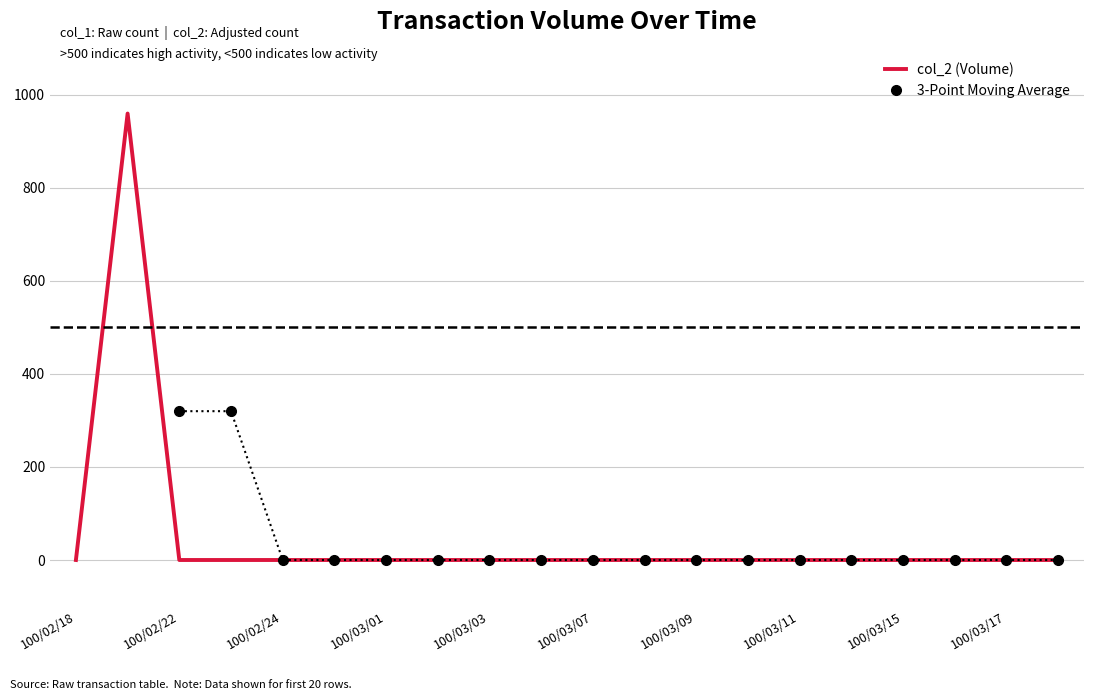

True or false: col_2 (Volume) and 3-Point Moving Average intersect in this chart.

False